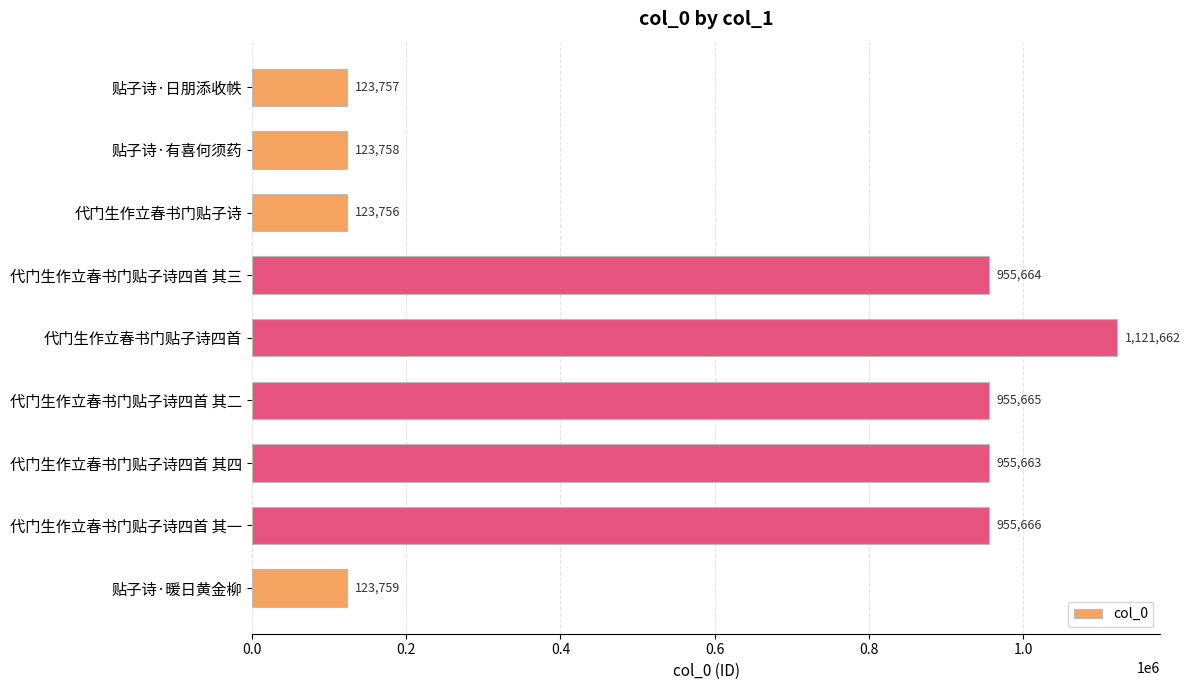

How many distinct data groups are displayed?

1